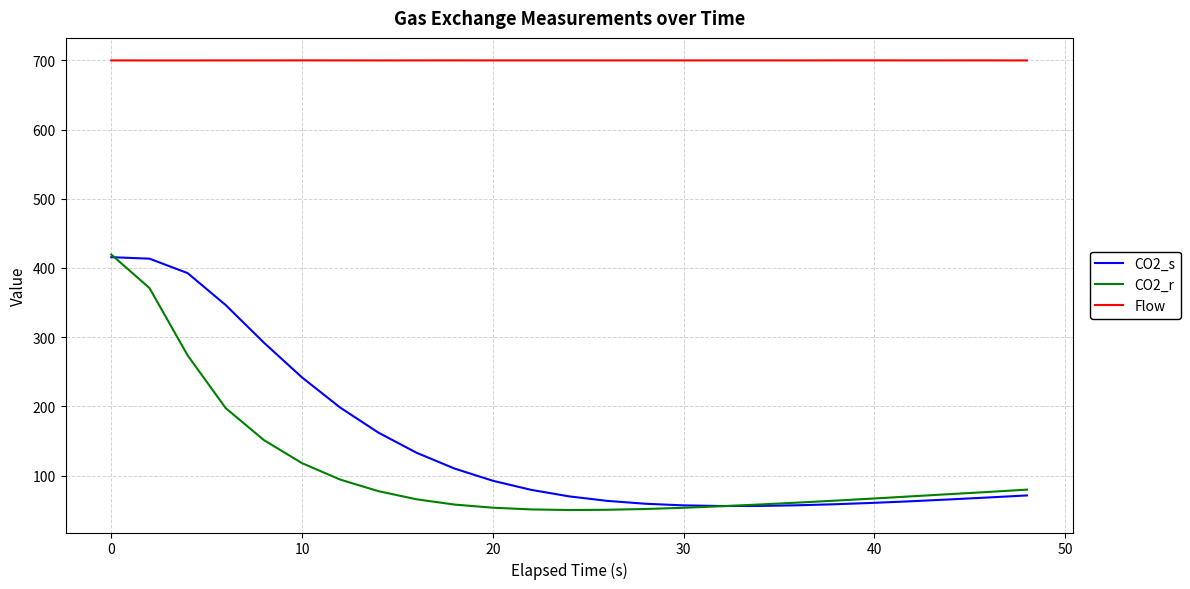

What is the smallest value displayed?

50.2